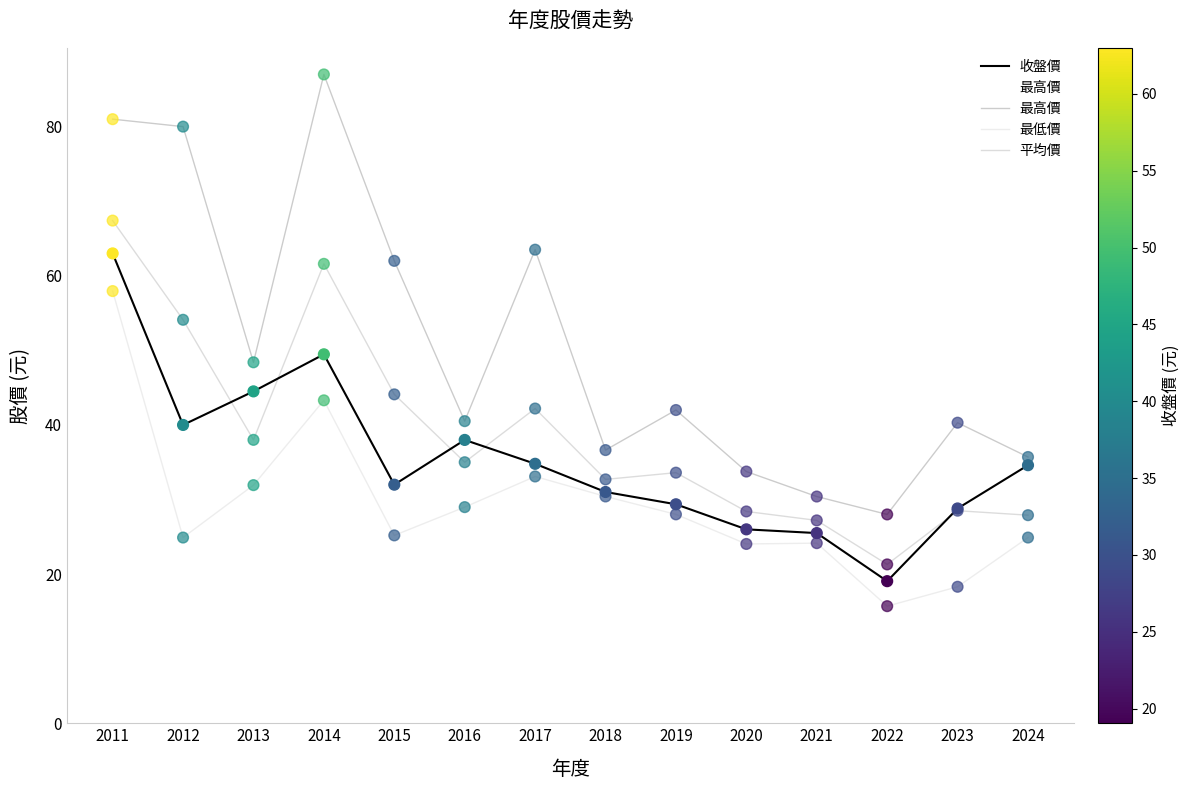

Which series reaches the maximum Y coordinate?

最高價